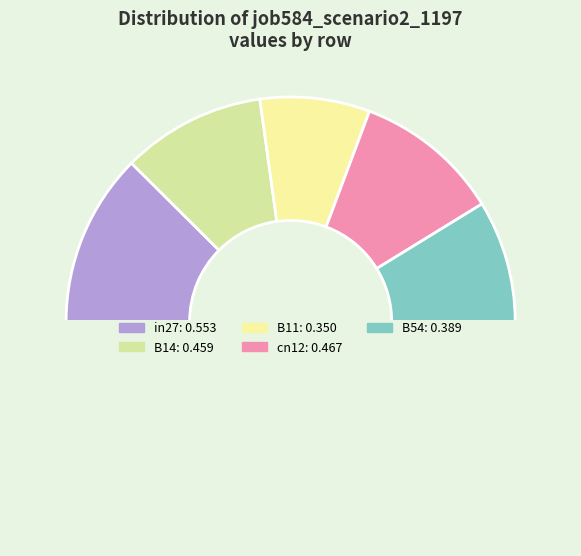

What is the largest slice in the pie chart?

in27